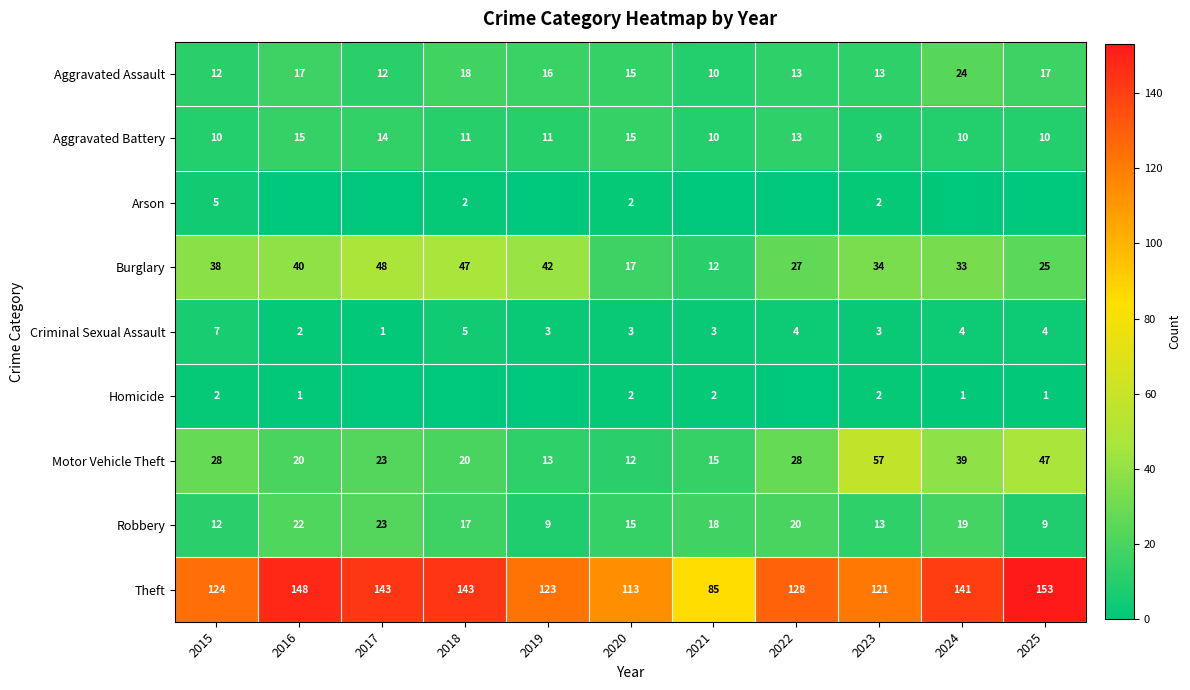

Which has a higher value, 2018 or 2021?

2018